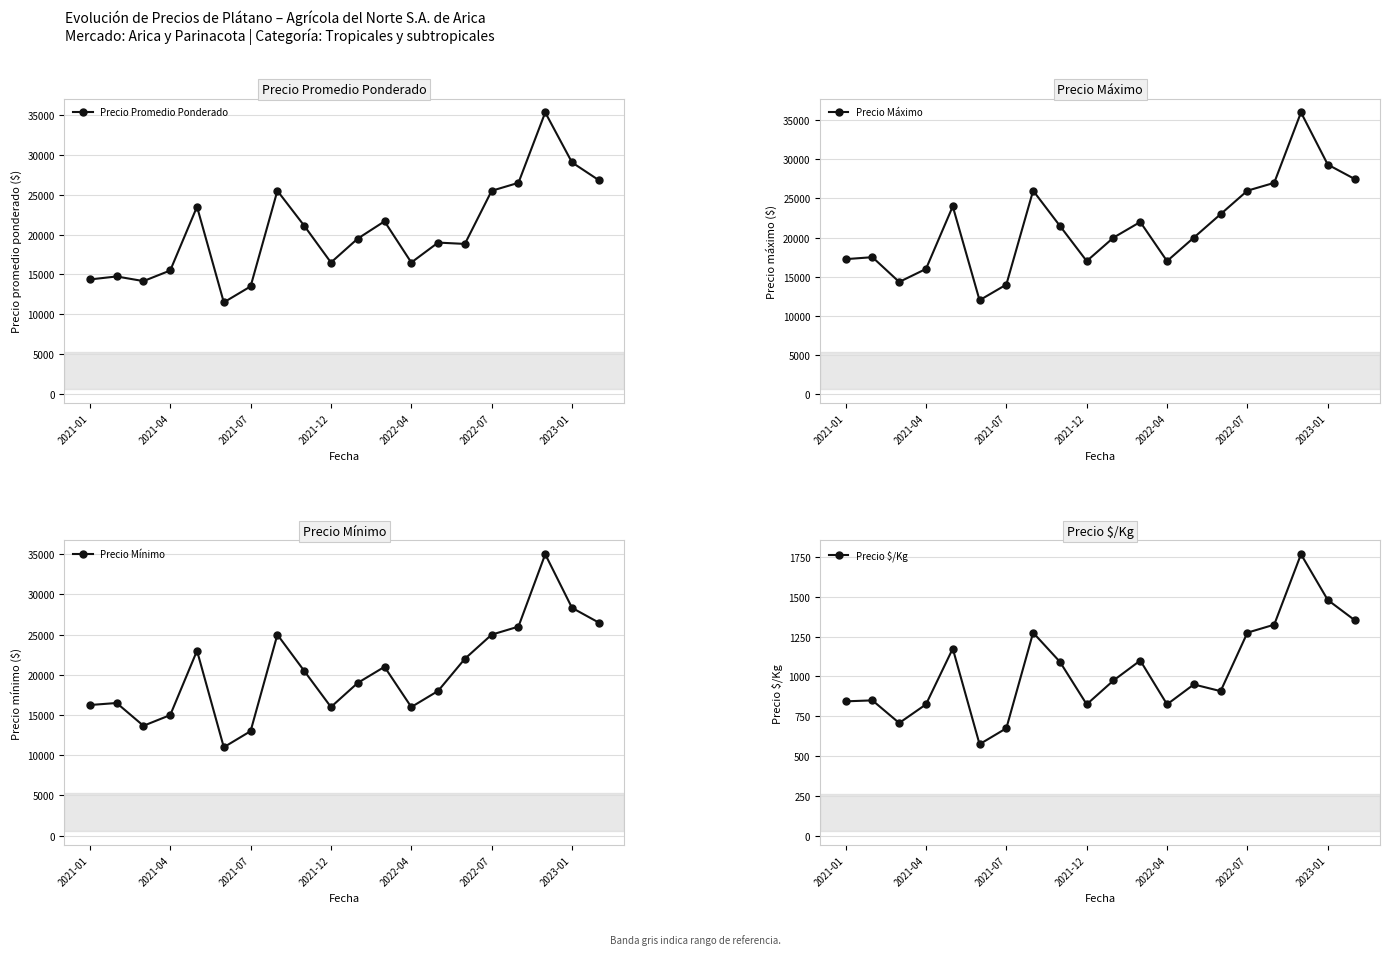

What is the value of the Precio $/Kg point at the 8th from the left?

1275